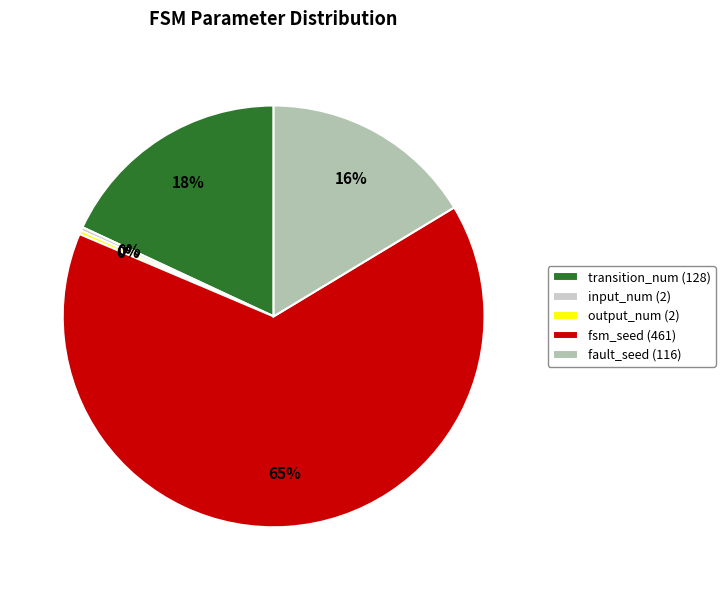

Is the sum of fsm_seed and input_num greater than half?

Yes